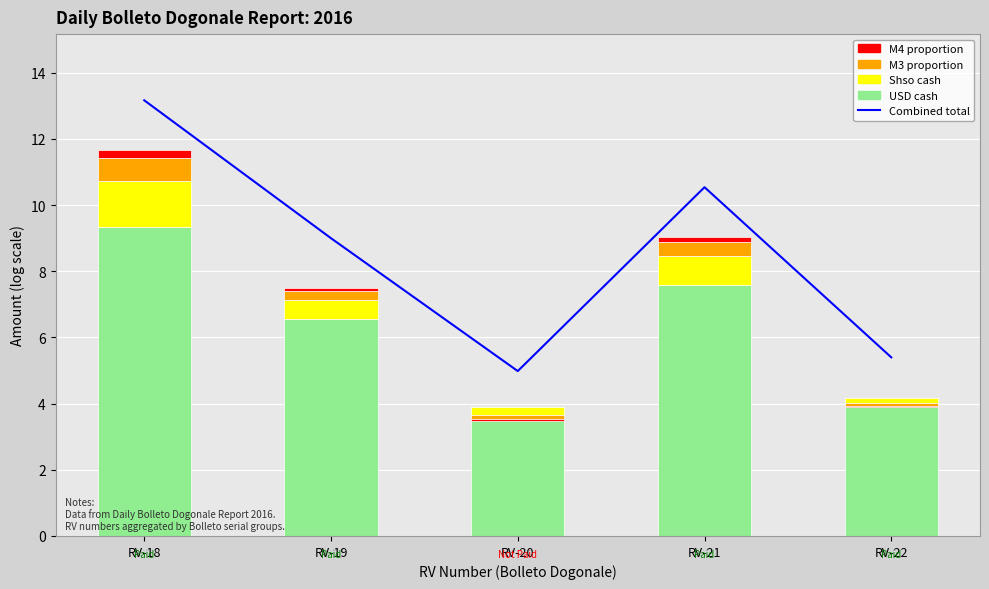

What is the value of the USD cash (M1) bar at the 4th from the left?

7.6